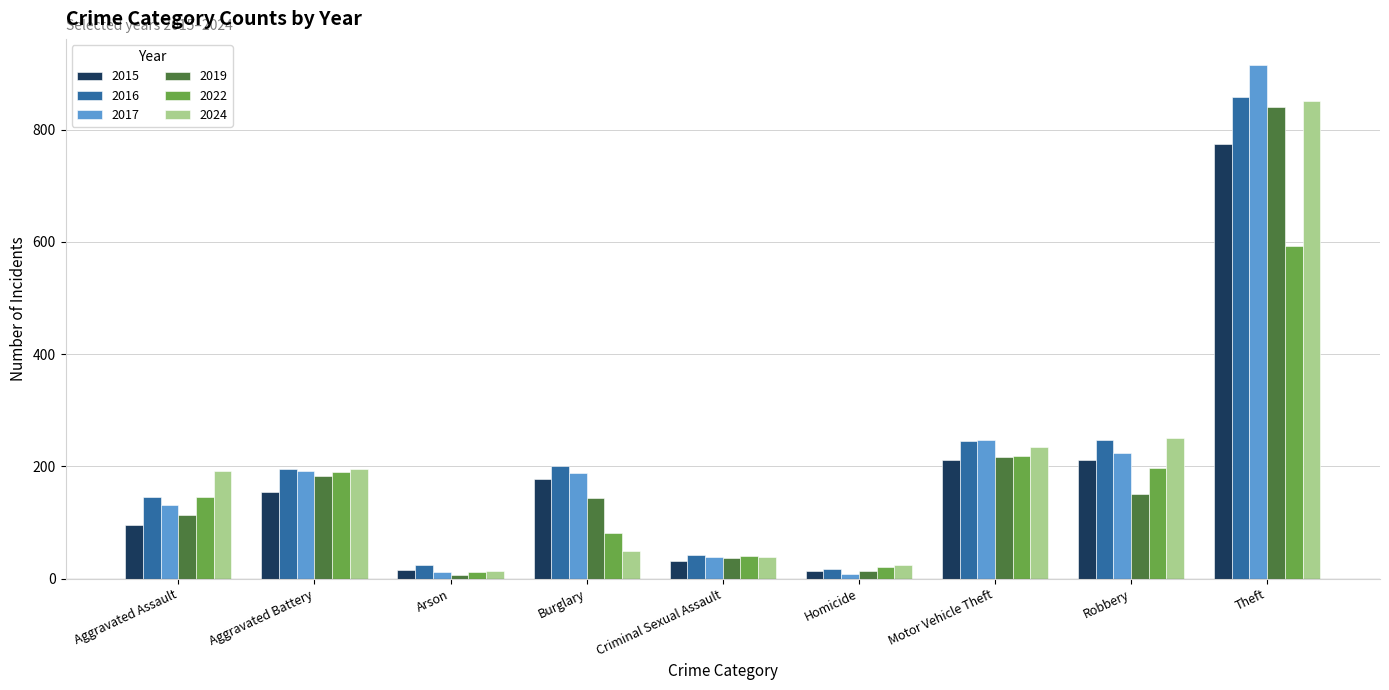

What is the total value across all series at Aggravated Assault?

822